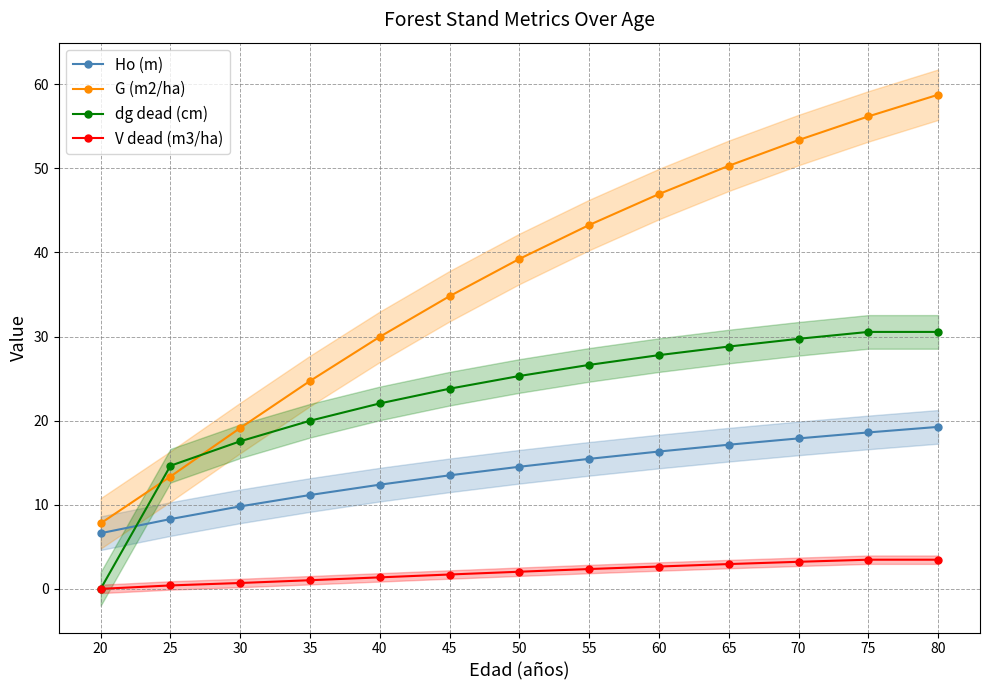

How many values in the Ho (m) series exceed 14?

7